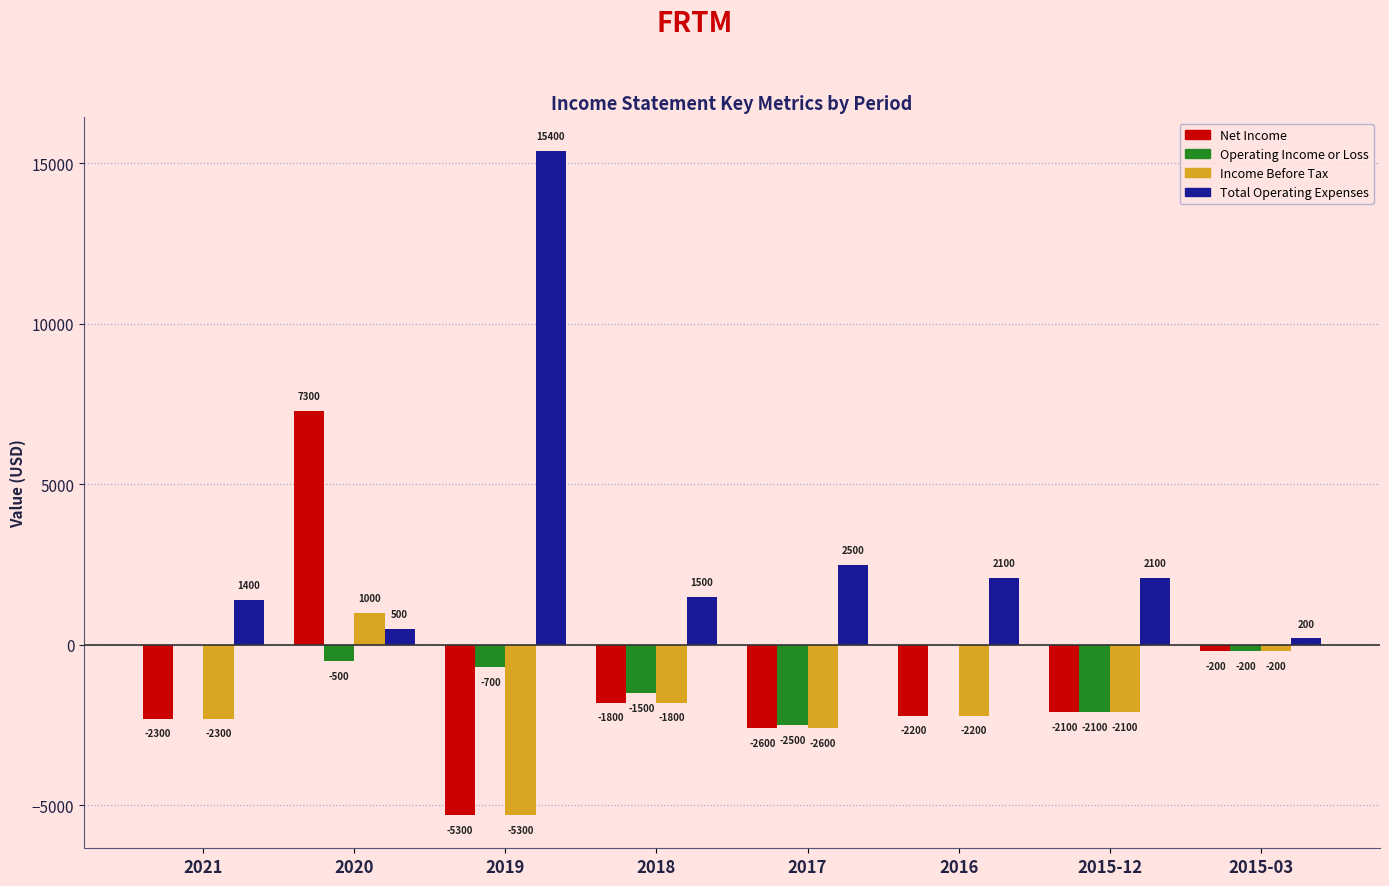

Read the Net Income value at 2019, to the nearest 100.

-5300